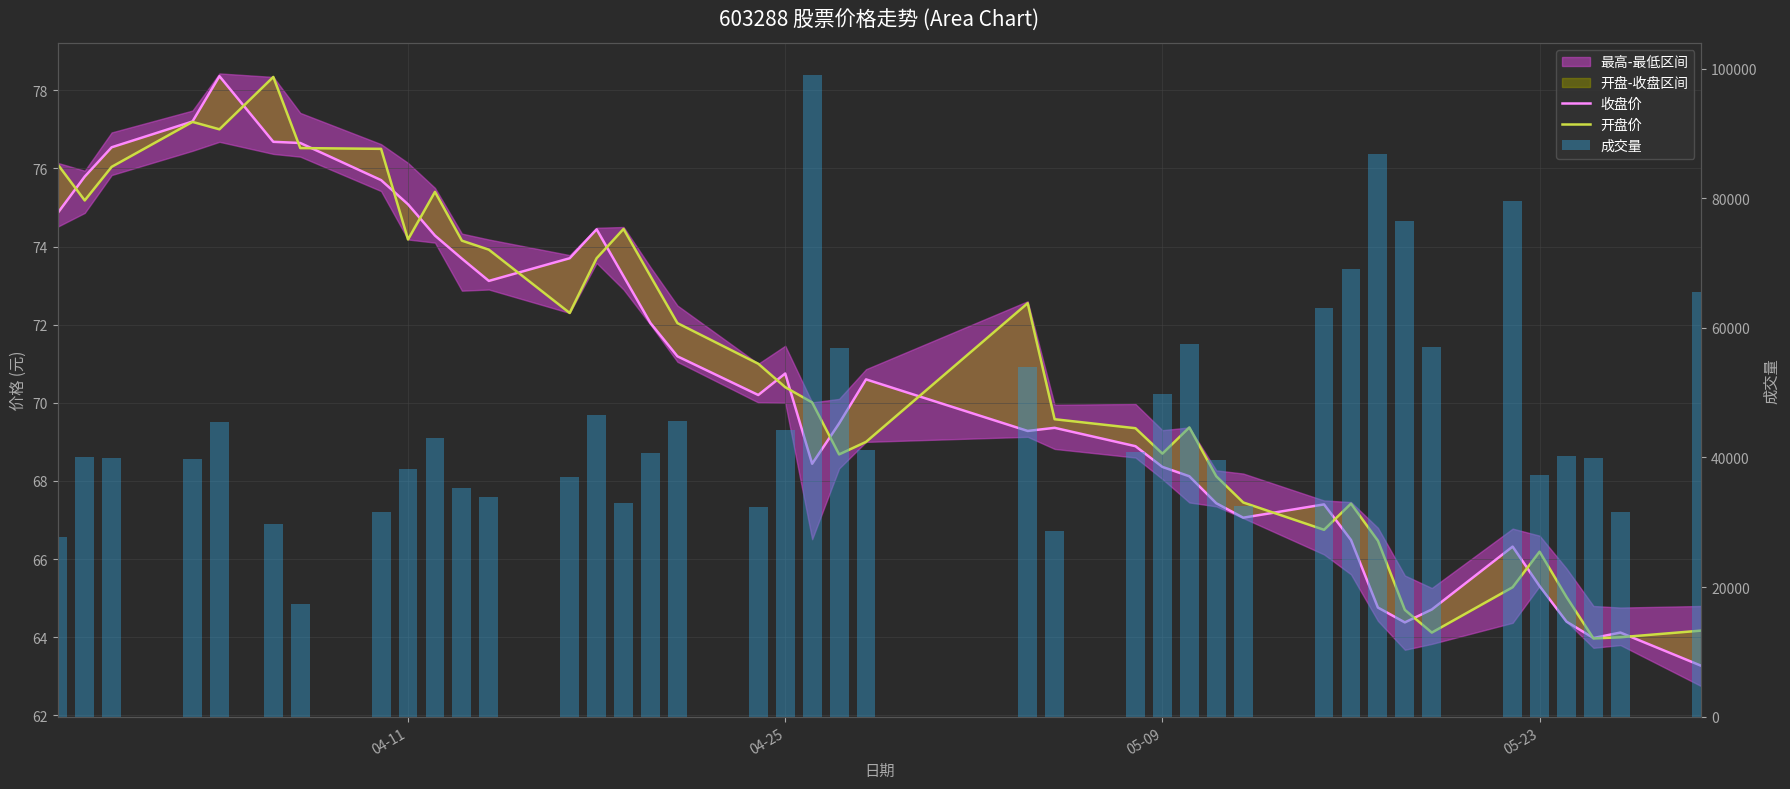

What is the difference between the highest and lowest values at 05-23?

39753.8